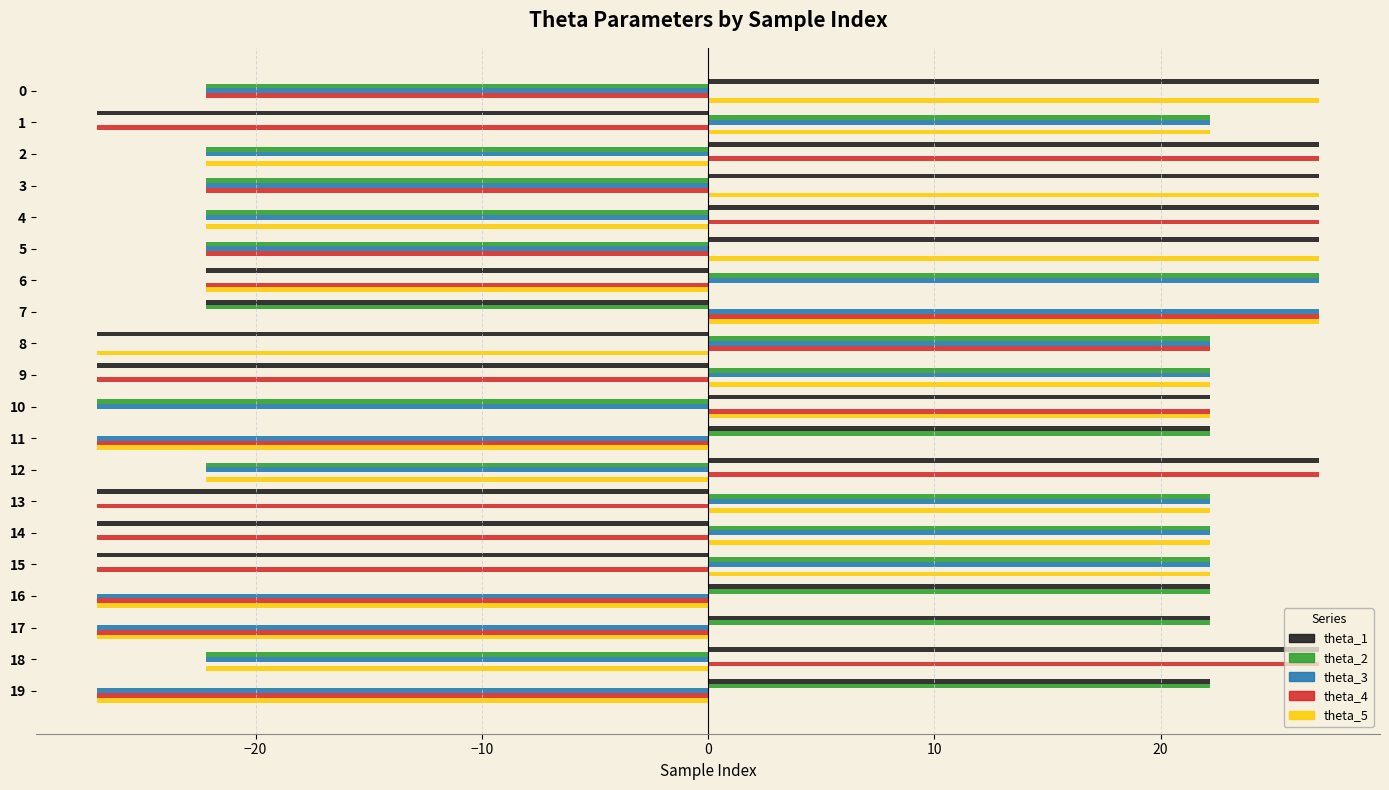

What is the maximum value for theta_2?

27.0